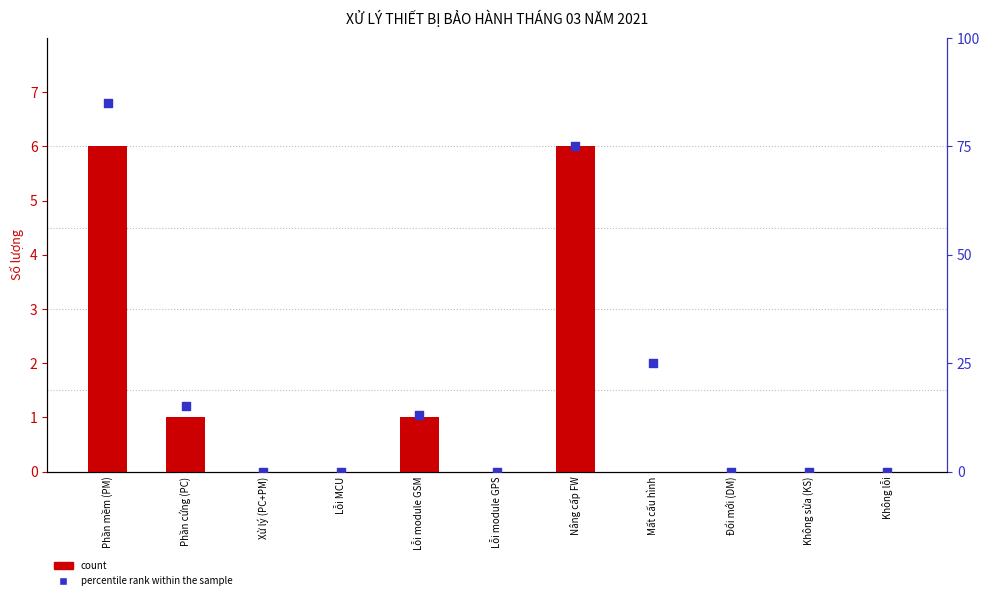

Which series has the largest total across all categories?

percentile rank within the sample